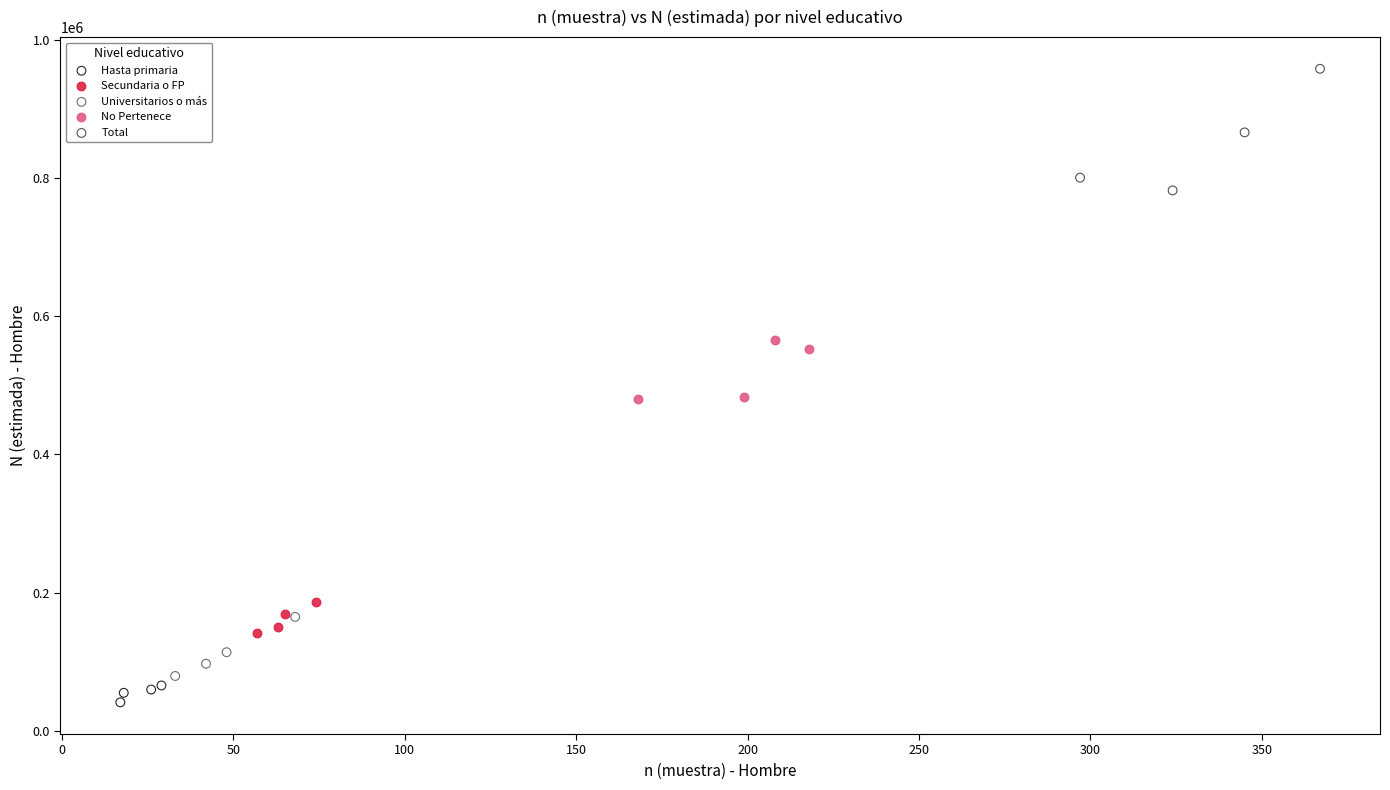

What are all the series names shown in the legend?

Hasta primaria, Secundaria o FP, Universitarios o más, No Pertenece, Total